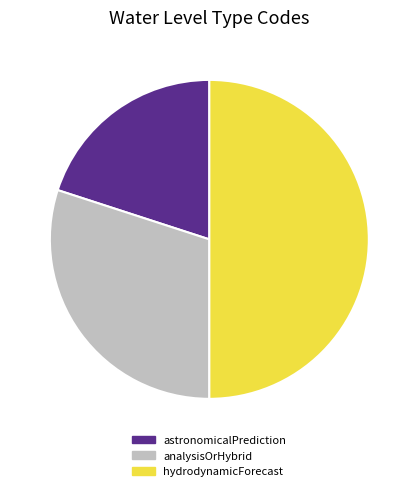

Does analysisOrHybrid account for over 50% of the chart?

No